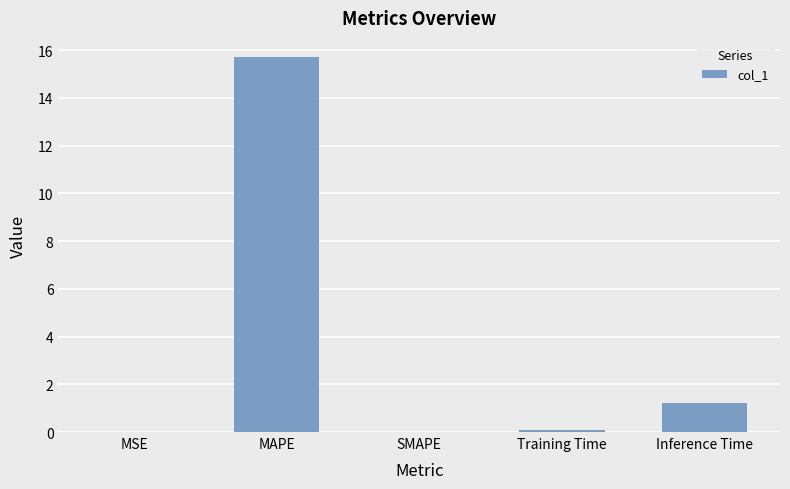

What is the sum of all values?

17.0